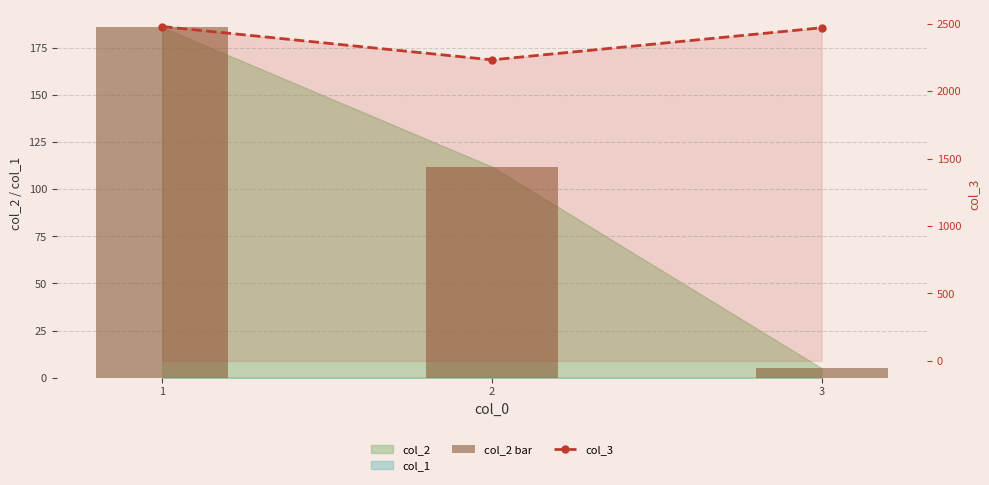

Which category has the lowest value across all series?

3